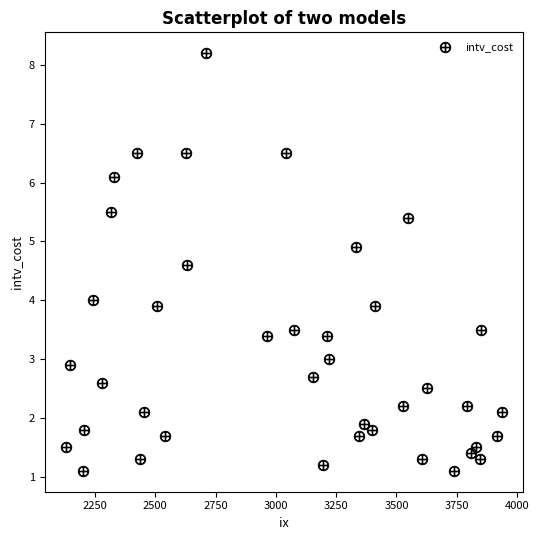

What is the range of X values (max minus min)?

1805.0